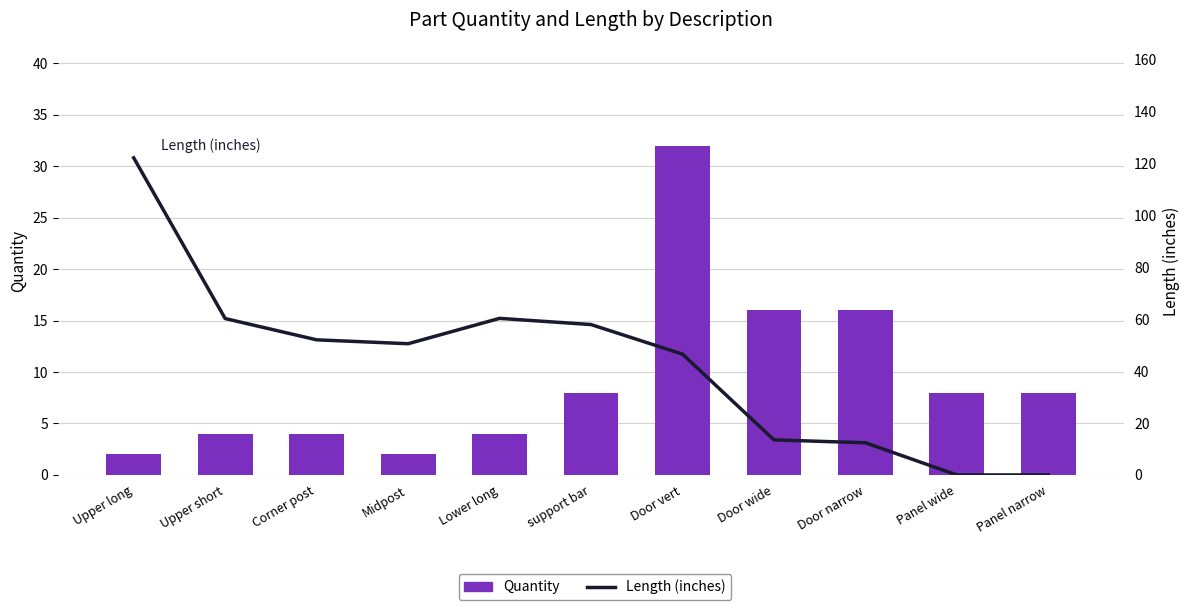

List the series in order of their peak value, highest first.

Length (inches), Quantity